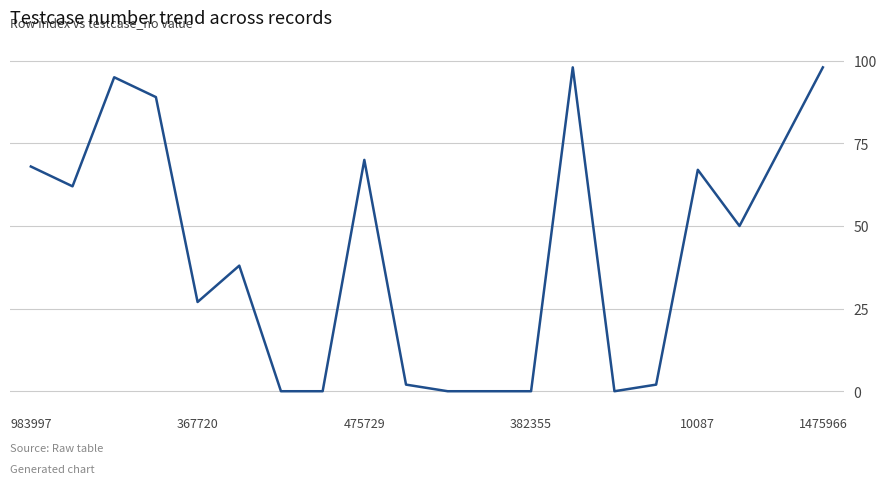

Does the chart display data point markers on the line(s)?

No